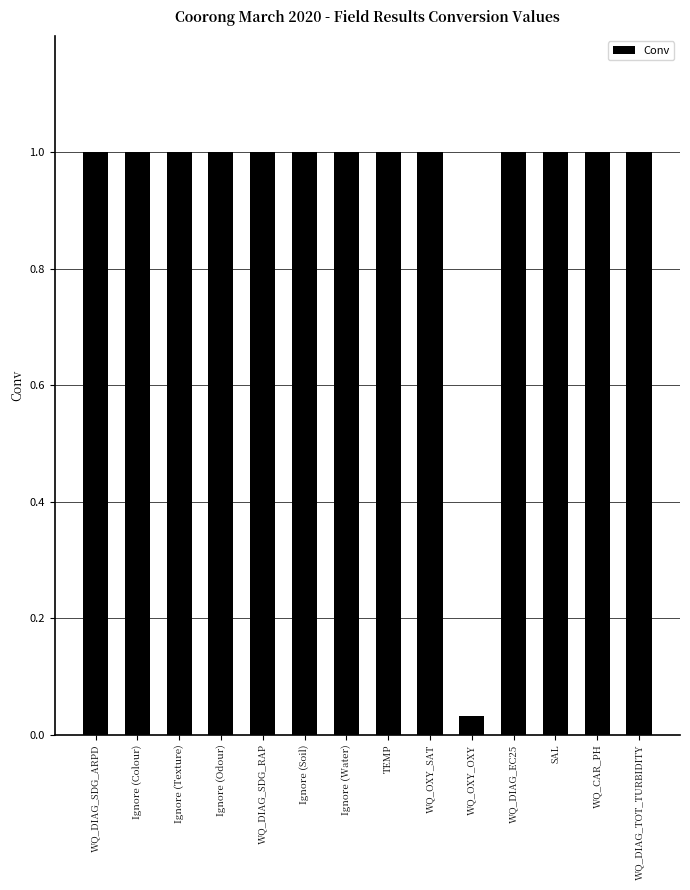

At which category does the chart reach its minimum across all series?

WQ_OXY_OXY